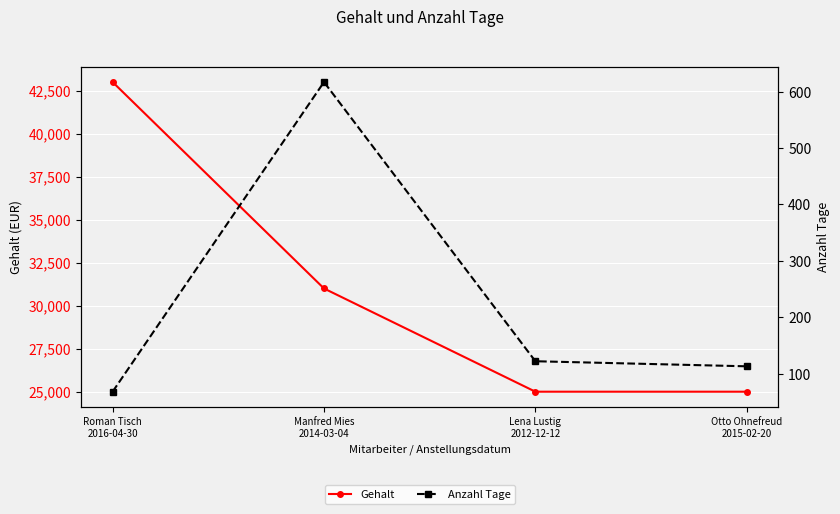

Reading right to left, list all the values displayed in this chart.

Gehalt: 25000	25000	31000	43000
Anzahl Tage: 113	122	617	68